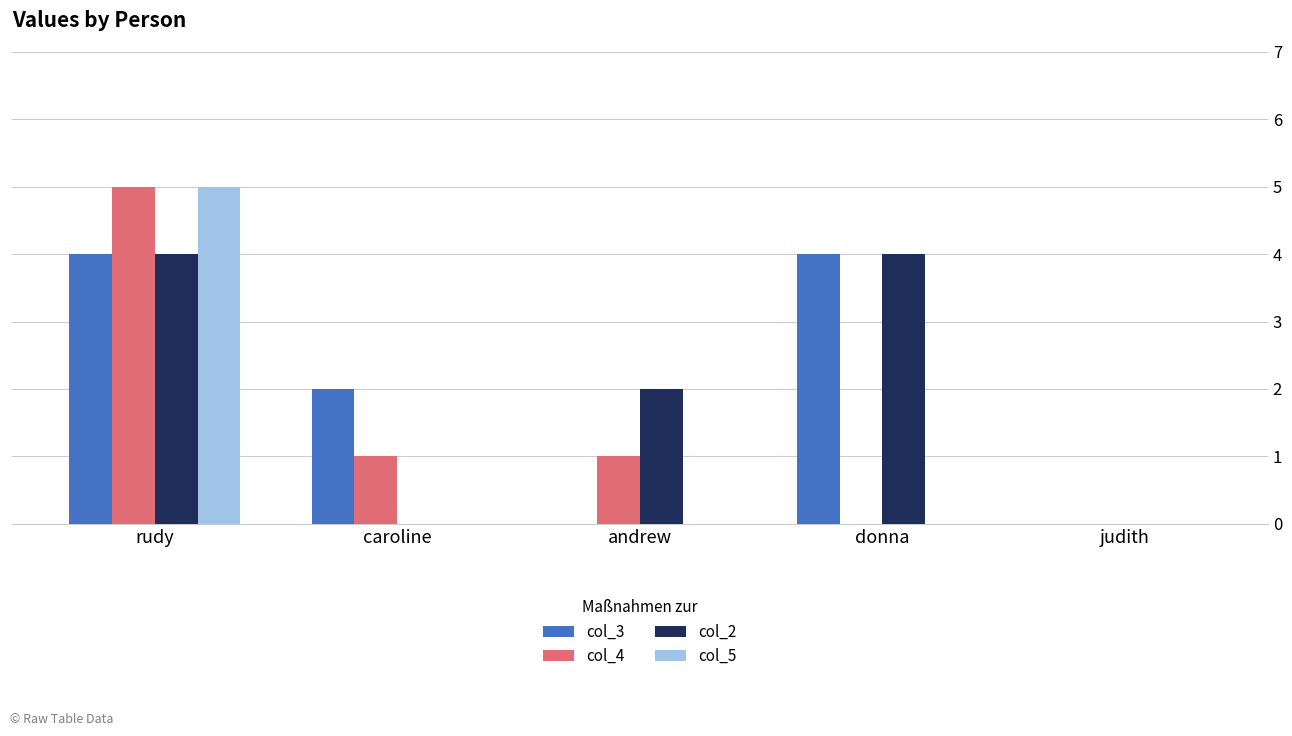

Are the bars horizontal?

No